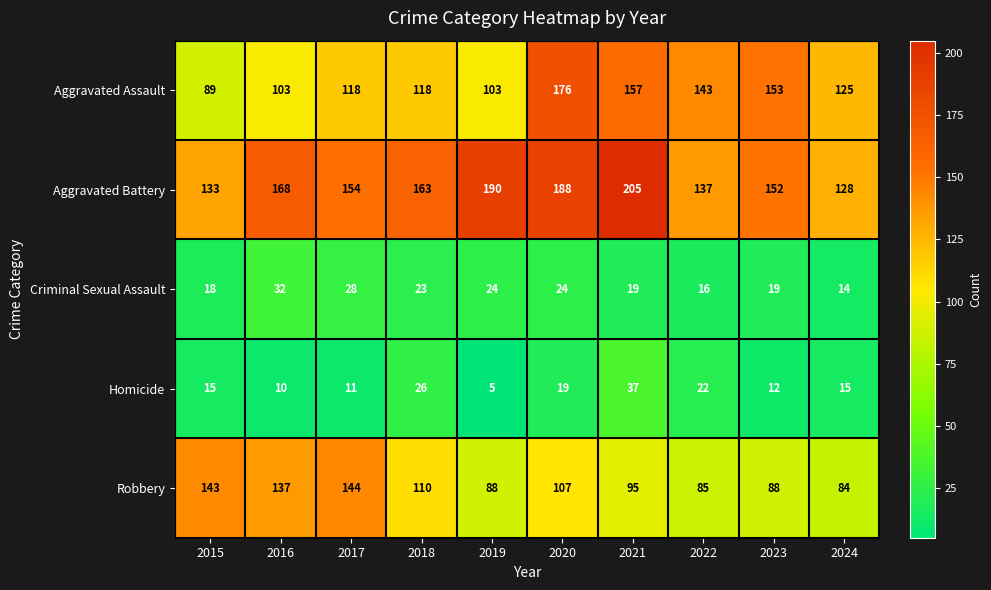

What is the total value across all series at 2018?

440